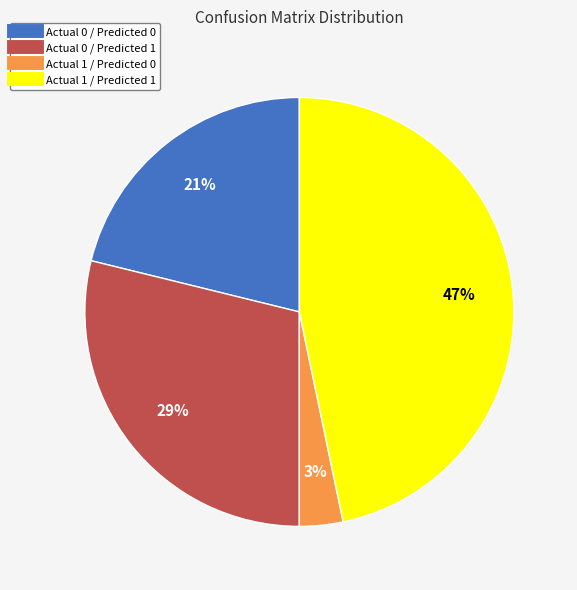

To the nearest percent, what is the difference between the Actual 1 / Predicted 1 and Actual 0 / Predicted 1 slice percentages?

18%